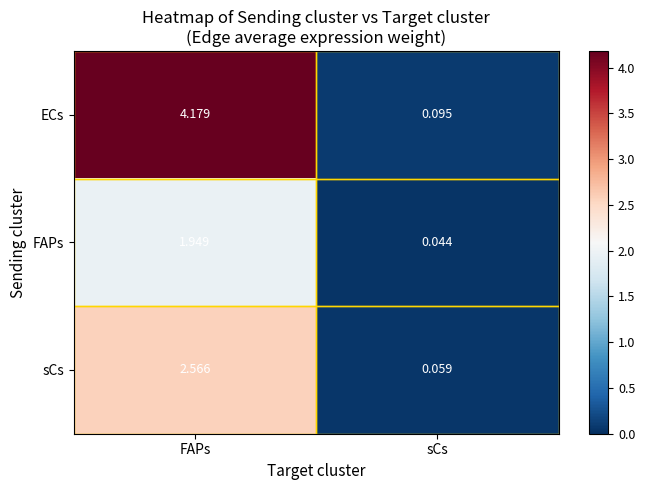

Which series has the largest total across all categories?

ECs